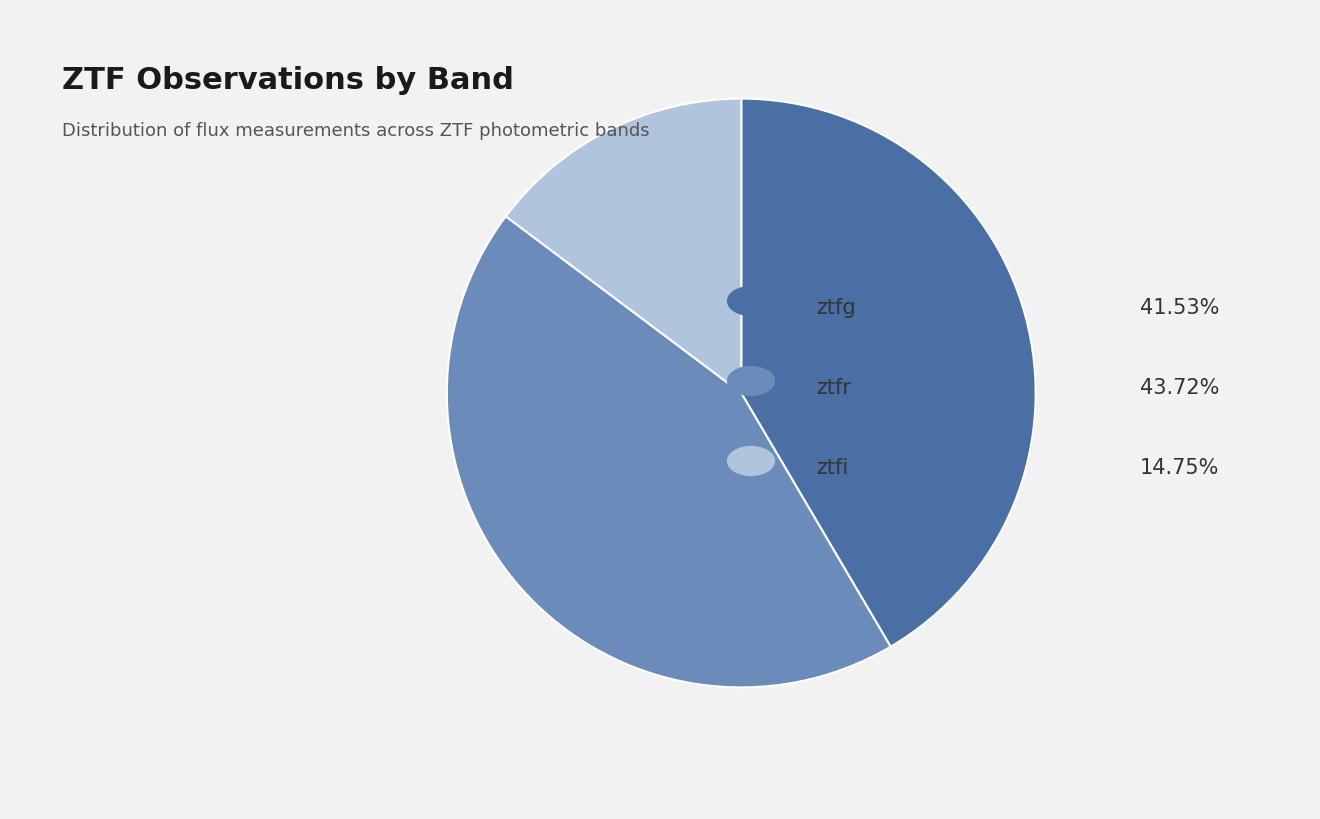

Is there a majority slice in this chart?

No